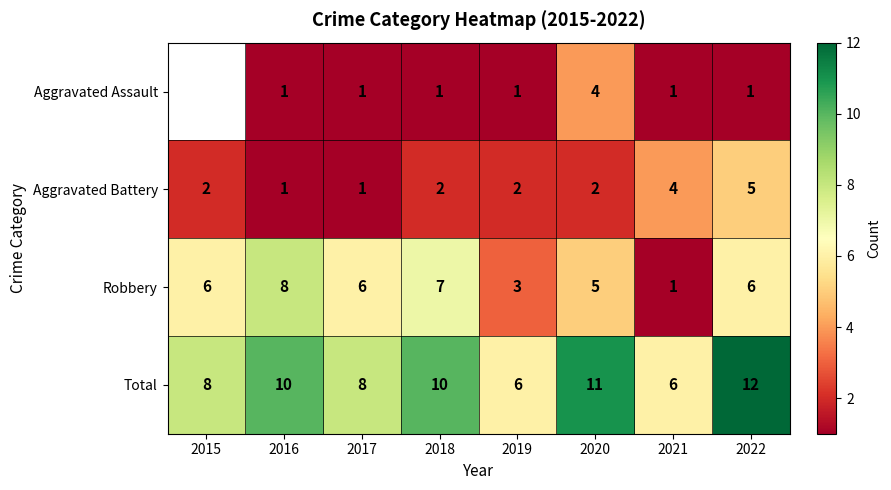

How many series are shown in this chart?

4